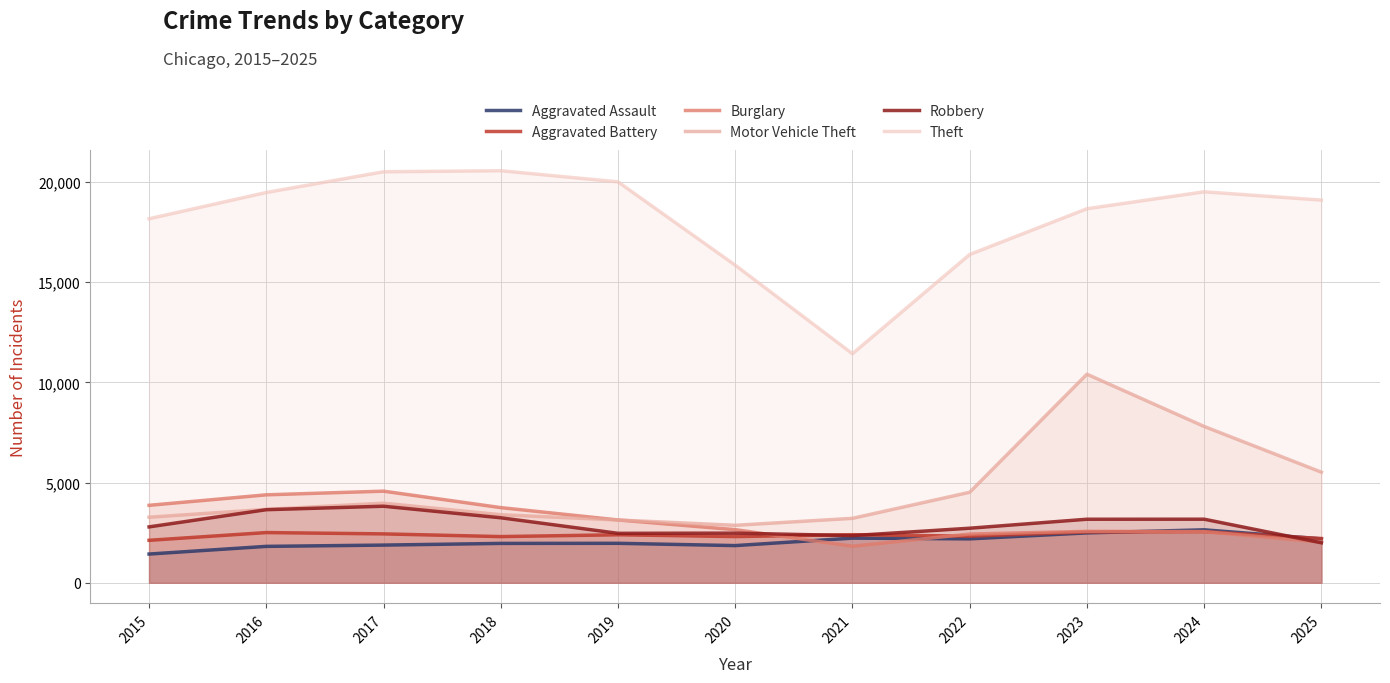

At which label does Aggravated Battery reach its minimum?

2015